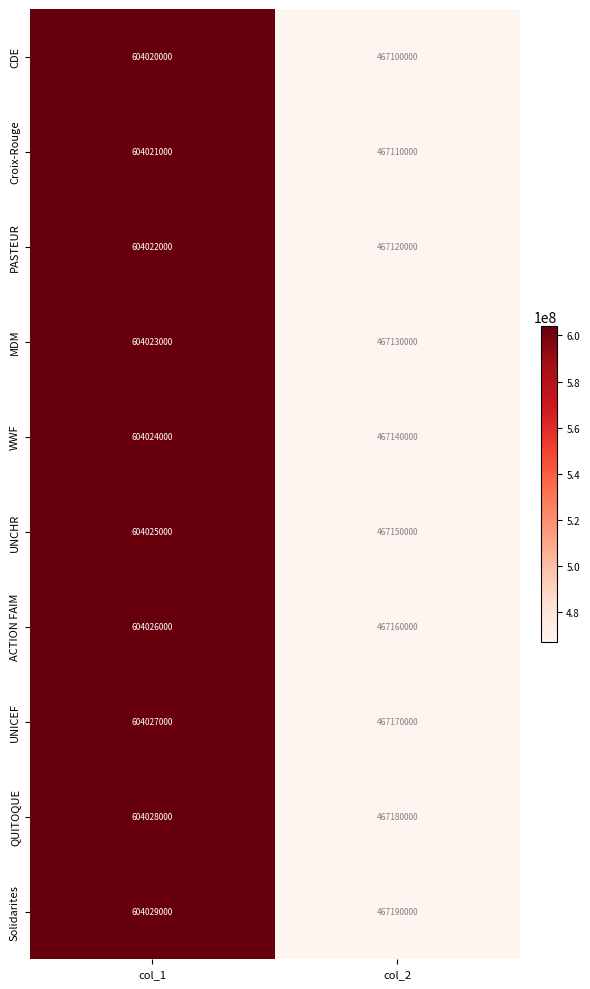

How many data points does each series have?

2